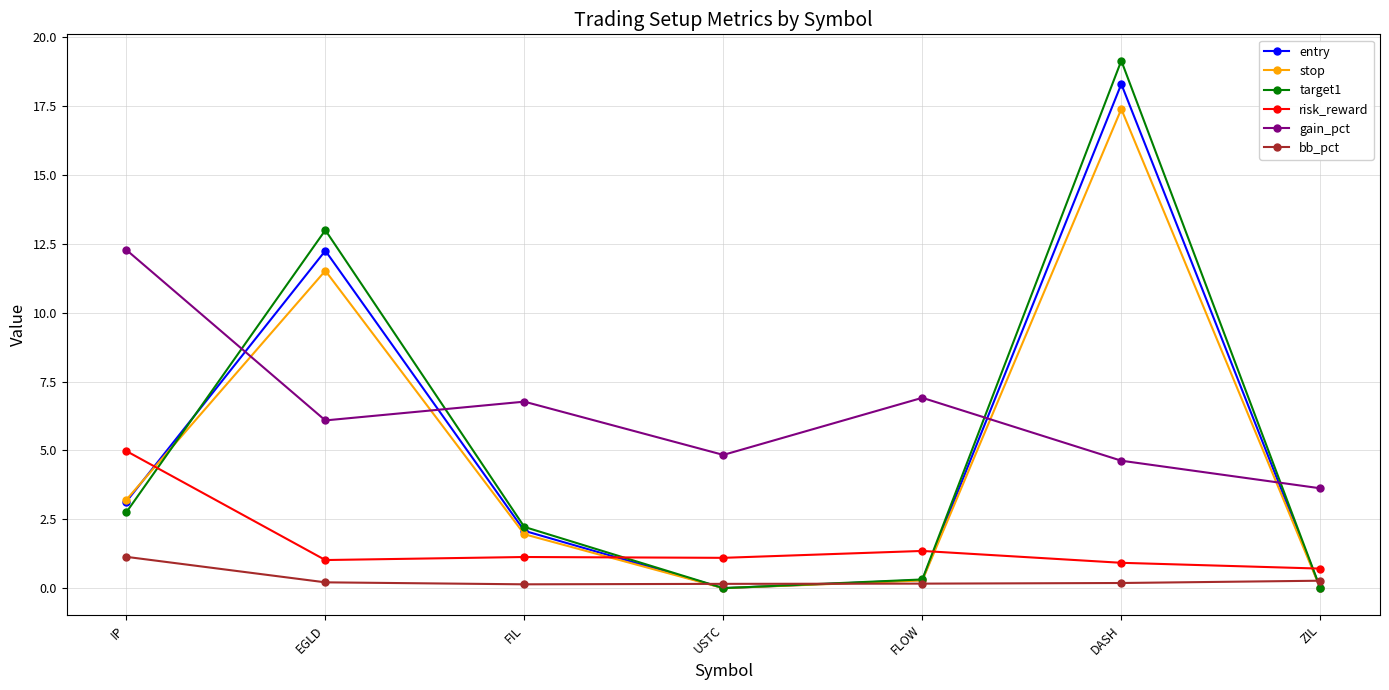

Which category has the lowest value in the gain_pct series?

ZIL